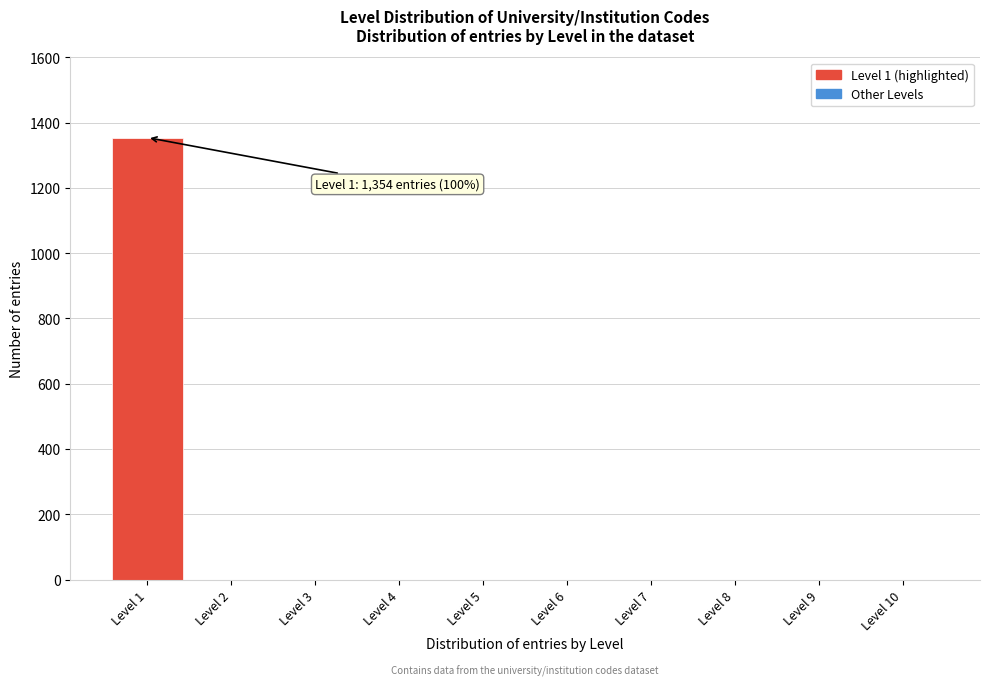

Reading left to right, list all the values displayed in this chart.

Level 1=1354	Level 2=0	Level 3=0	Level 4=0	Level 5=0	Level 6=0	Level 7=0	Level 8=0	Level 9=0	Level 10=0